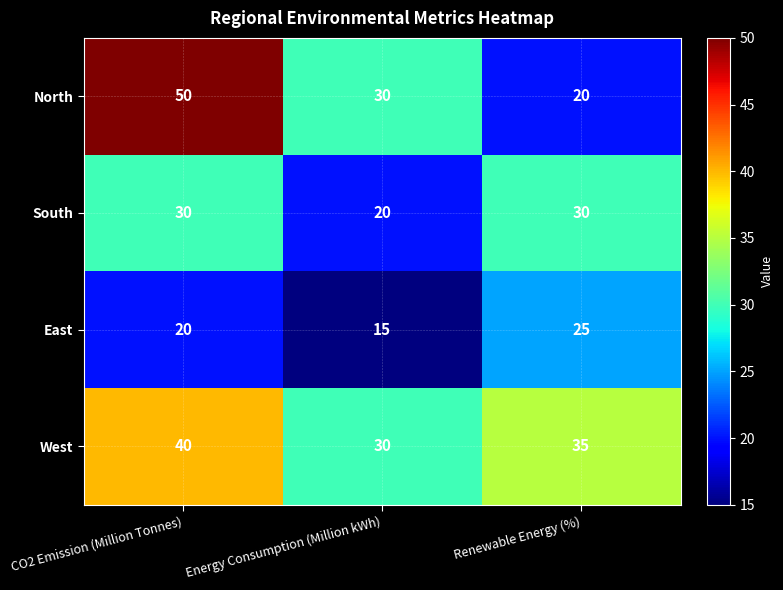

At how many categories does at least one series exceed 28?

3